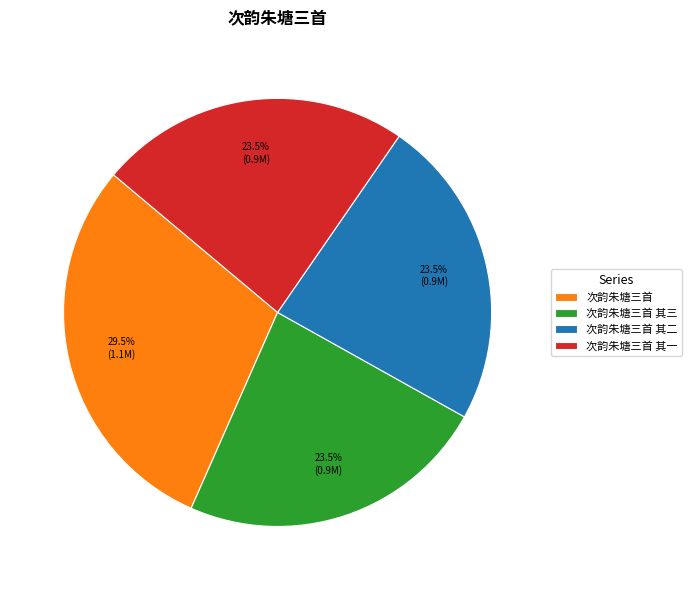

Which category has the biggest portion of the pie?

次韵朱塘三首